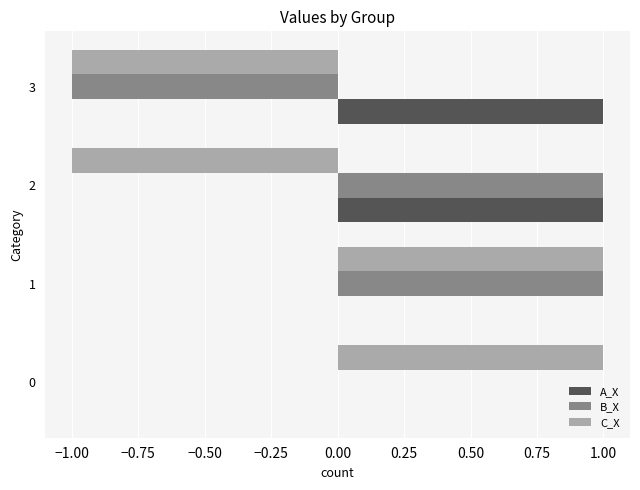

True or false: A_X has a value of 1 at 3.

True